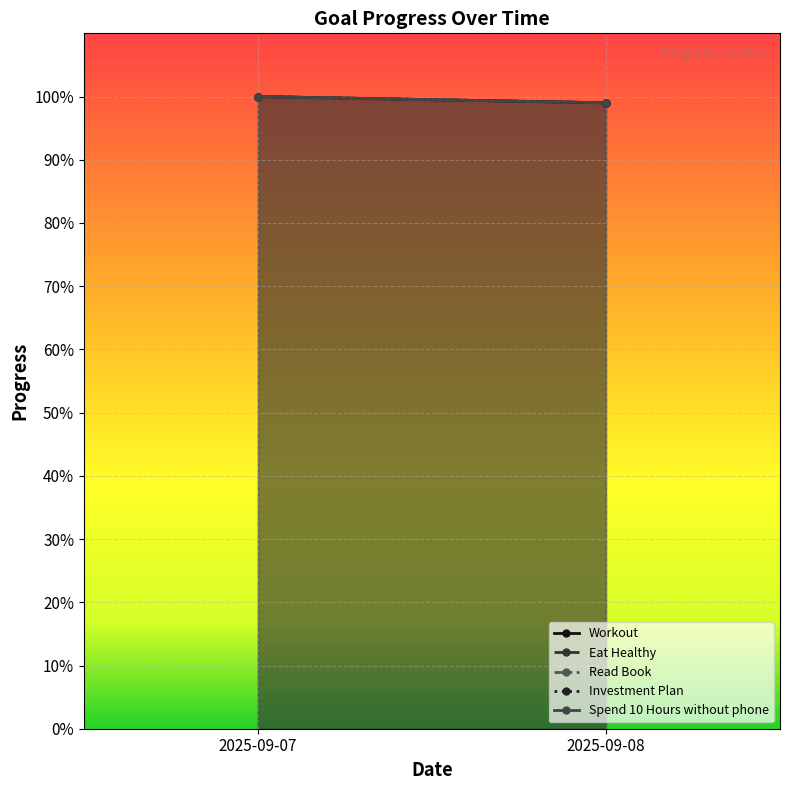

Which series has the largest range (max minus min)?

Workout